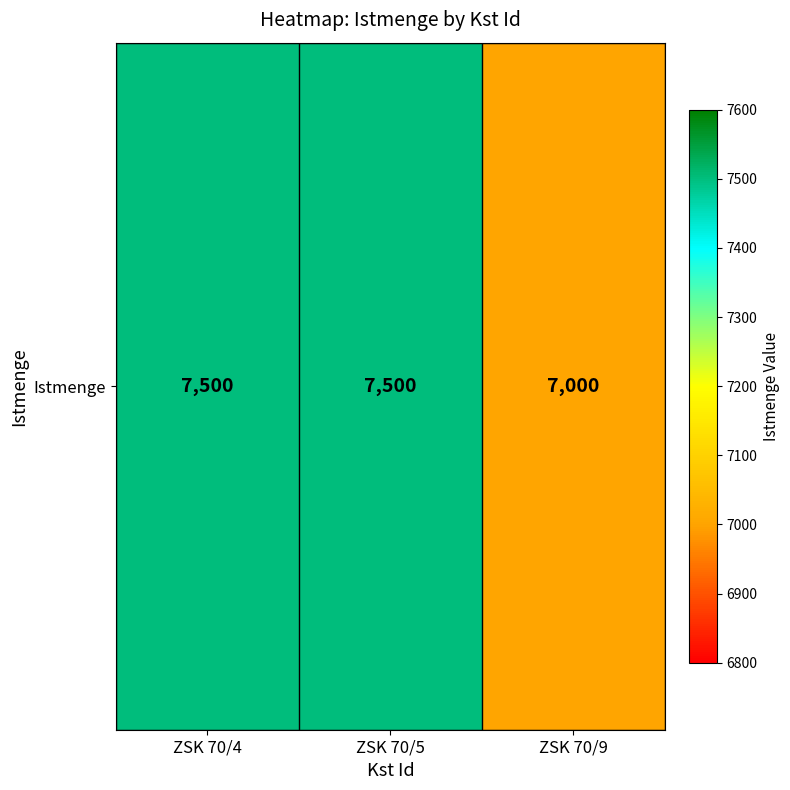

Between ZSK 70/9 and ZSK 70/4, which is larger?

ZSK 70/4